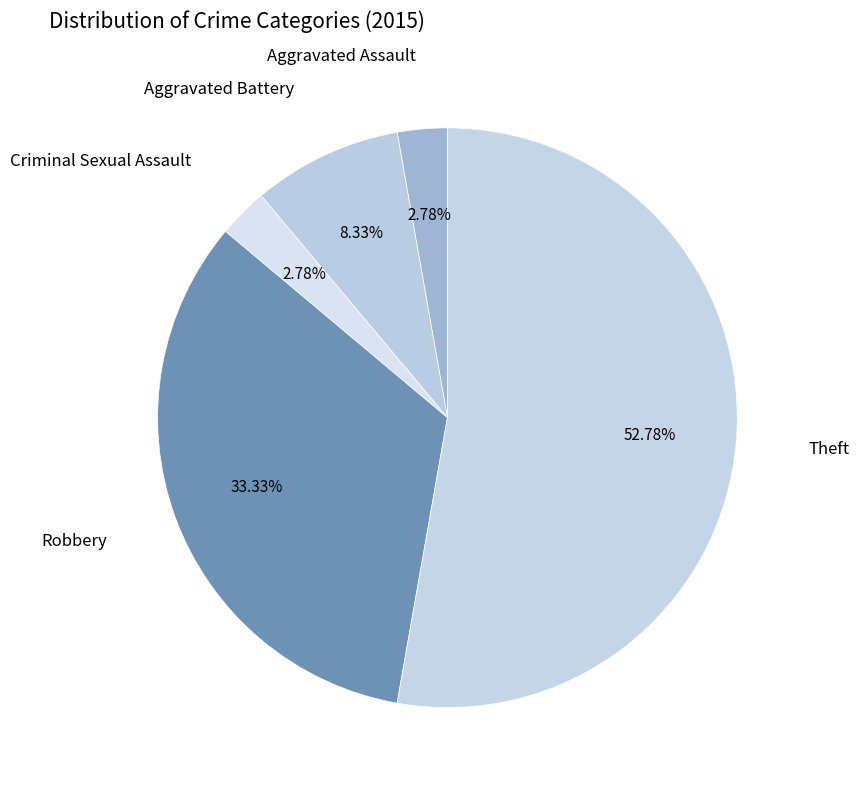

How many slices are in this pie chart?

5